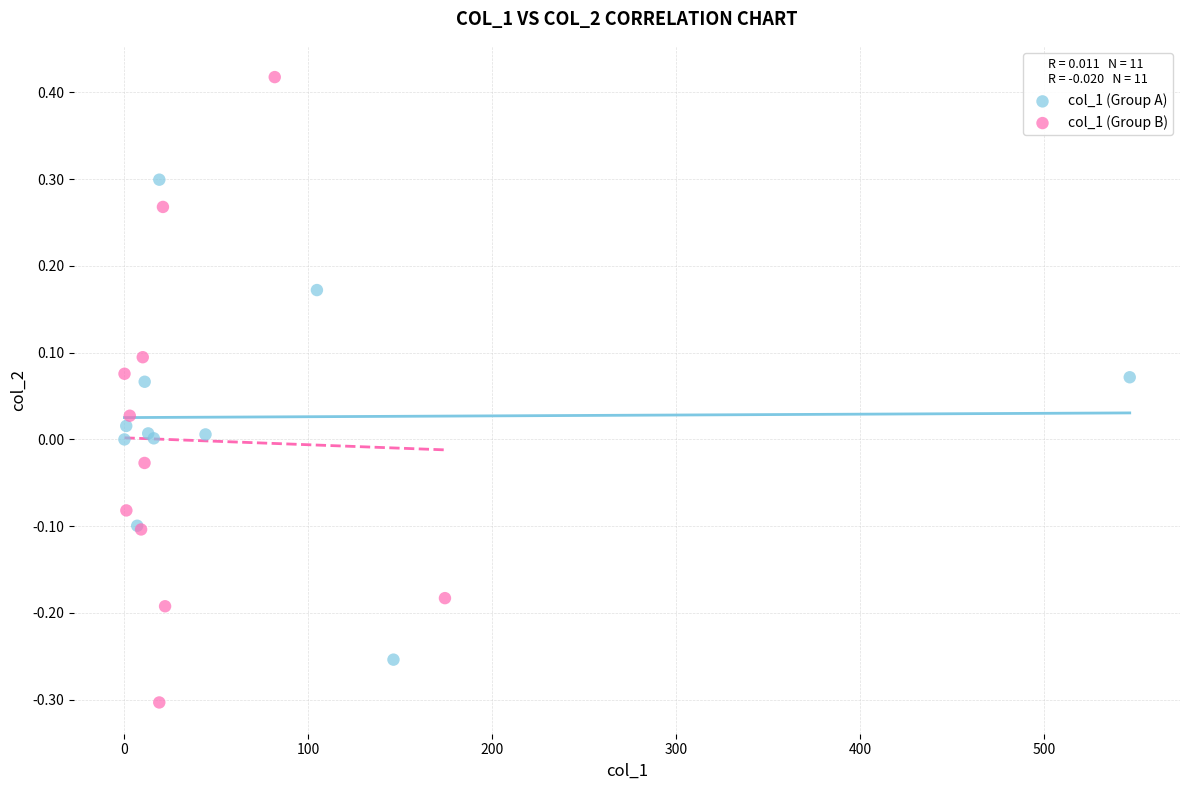

Which series contains the lowest Y value?

col_1 (Group B)